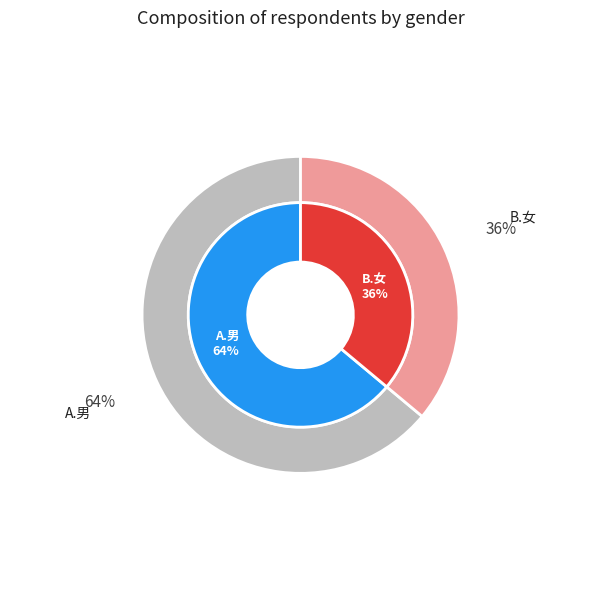

True or false: A.男 accounts for 64% of the total.

True